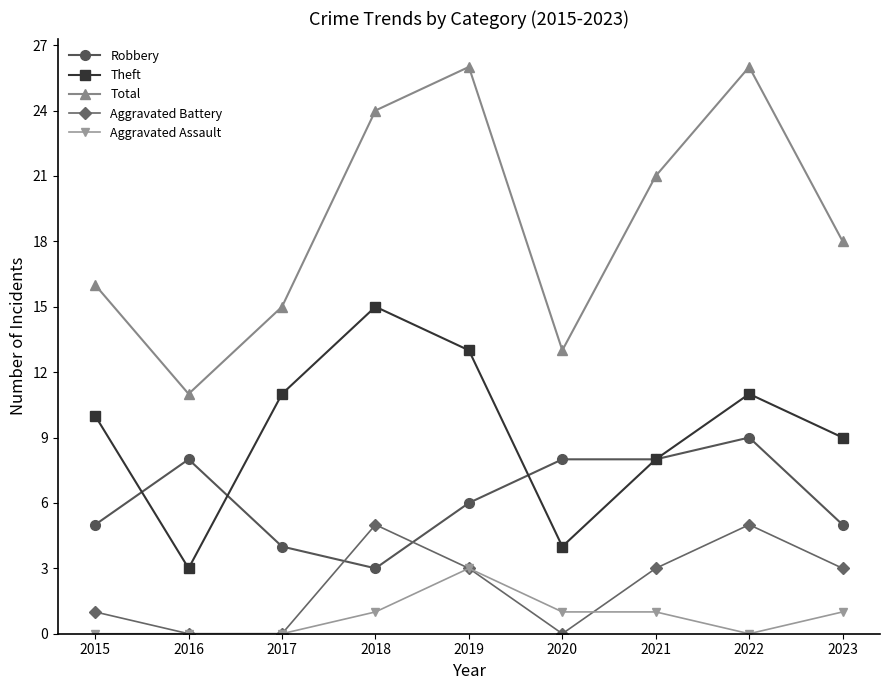

How many Aggravated Assault values are between 0 and 1?

8